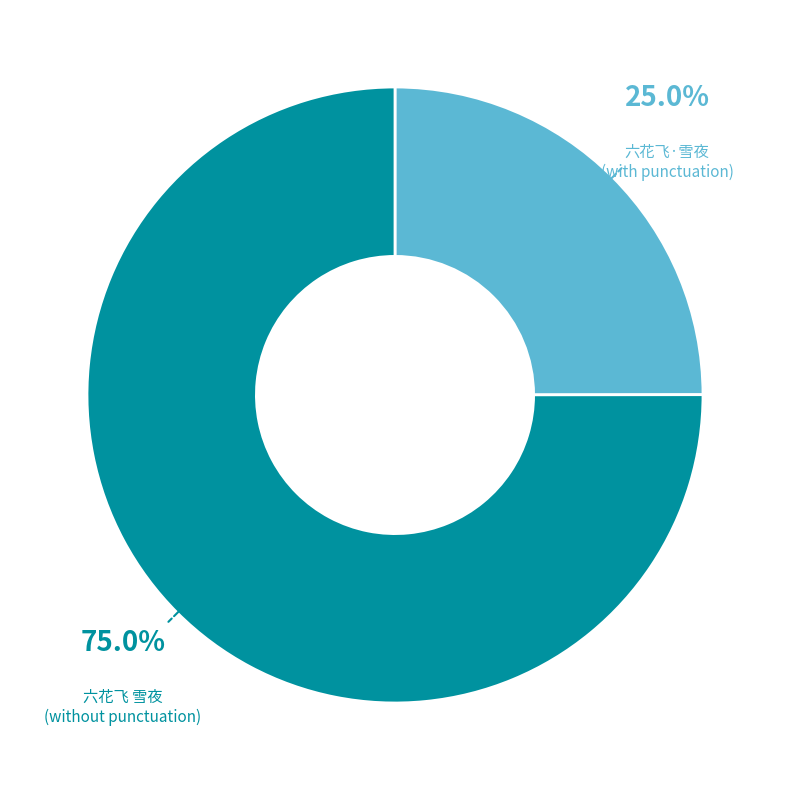

To the nearest percent, what is the average slice percentage?

50%